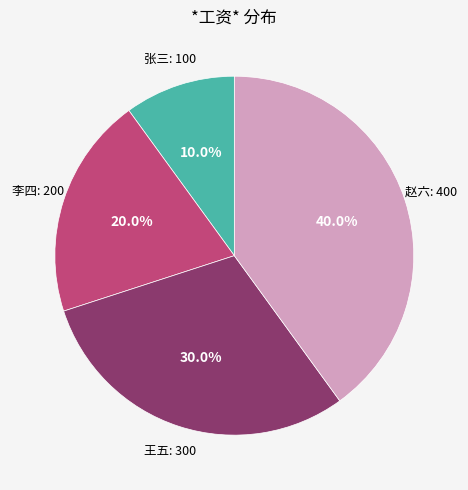

Is there any slice that represents more than half of the pie?

No